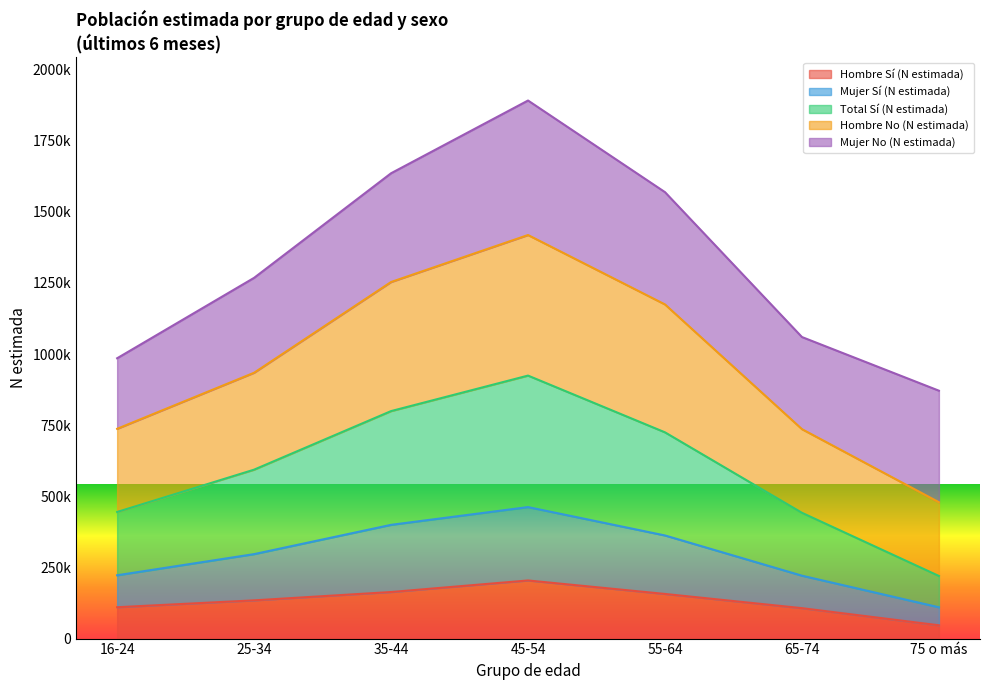

True or false: Hombre Sí (N estimada) and Hombre No (N estimada) intersect in this chart.

False